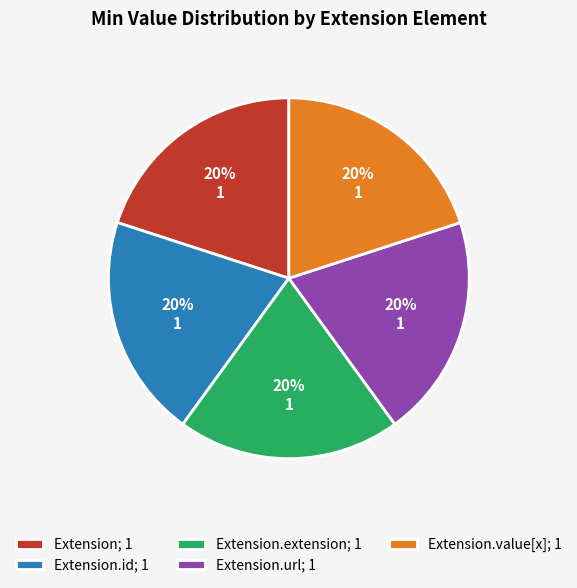

Does Extension.extension; 1 account for over 50% of the chart?

No